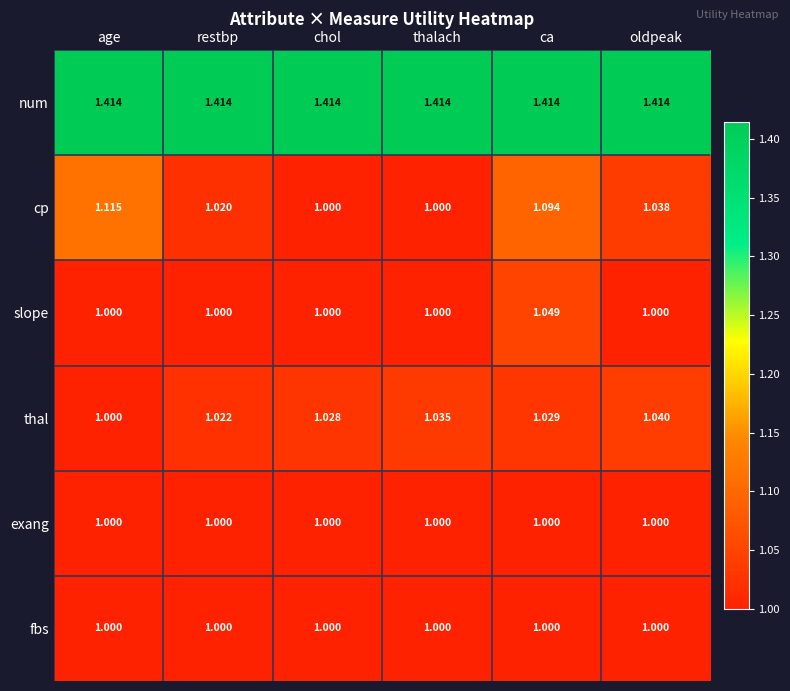

What is the smallest value displayed?

1.0